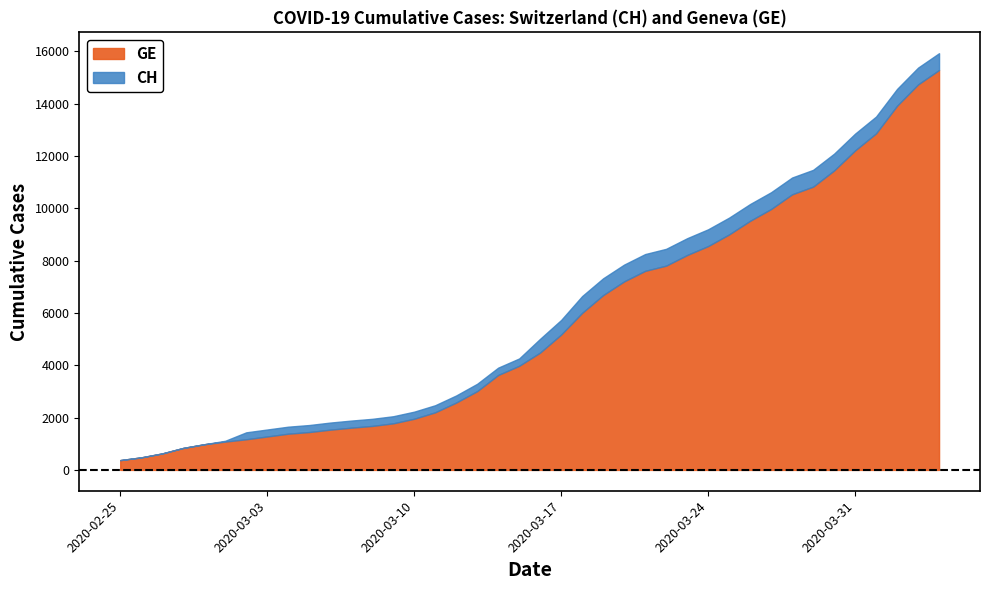

Which has a higher value, 2020-03-27 or 2020-03-20?

2020-03-27